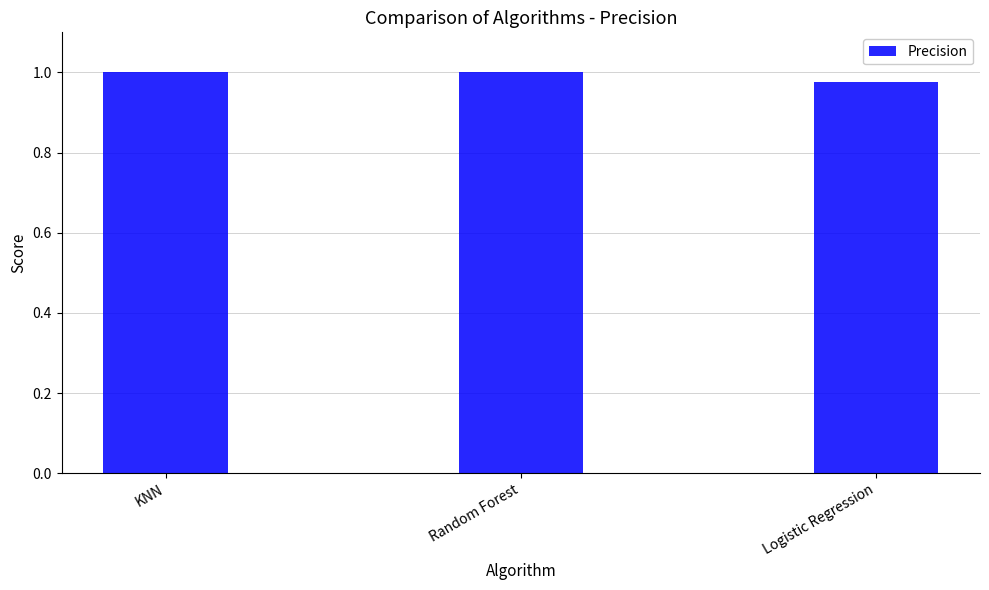

What is the label of the 3rd bar from the right?

KNN